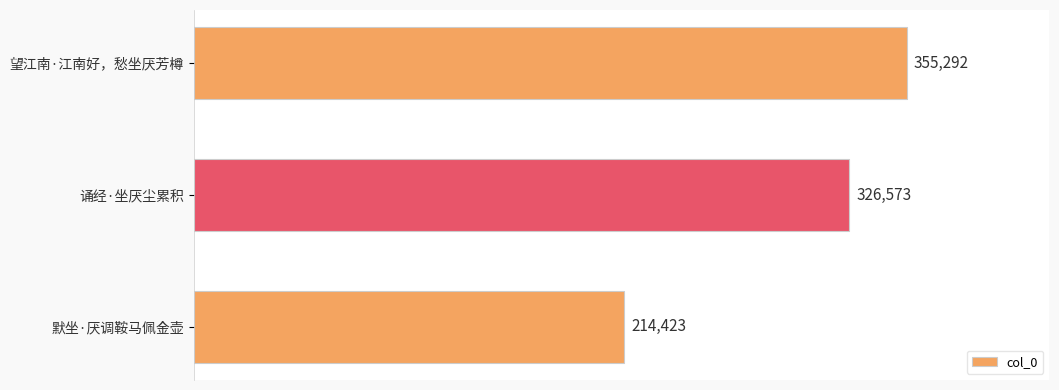

Are the bars grouped side by side (vs. stacked)?

No